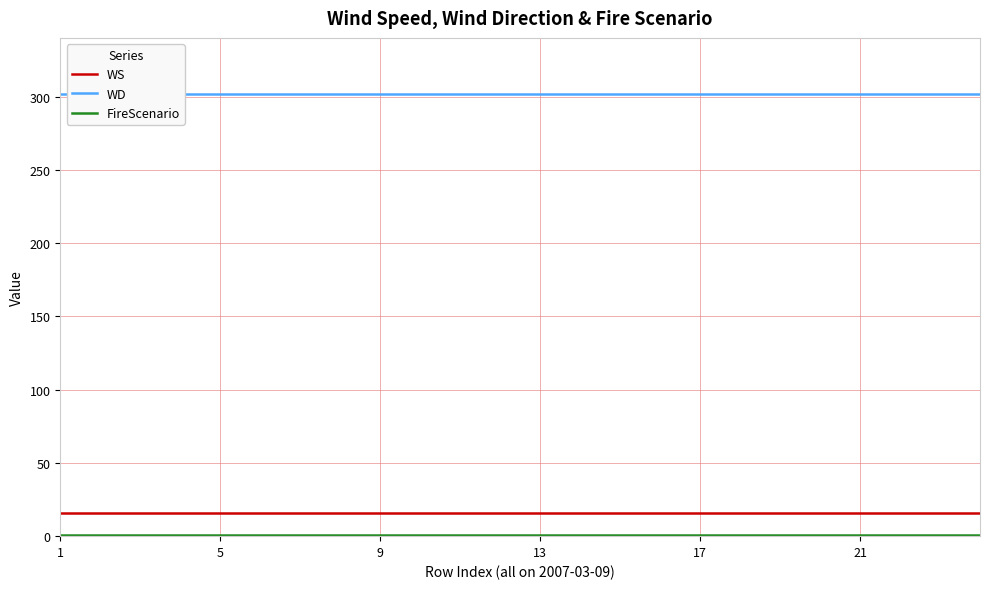

What is the lowest value of the WS series?

16